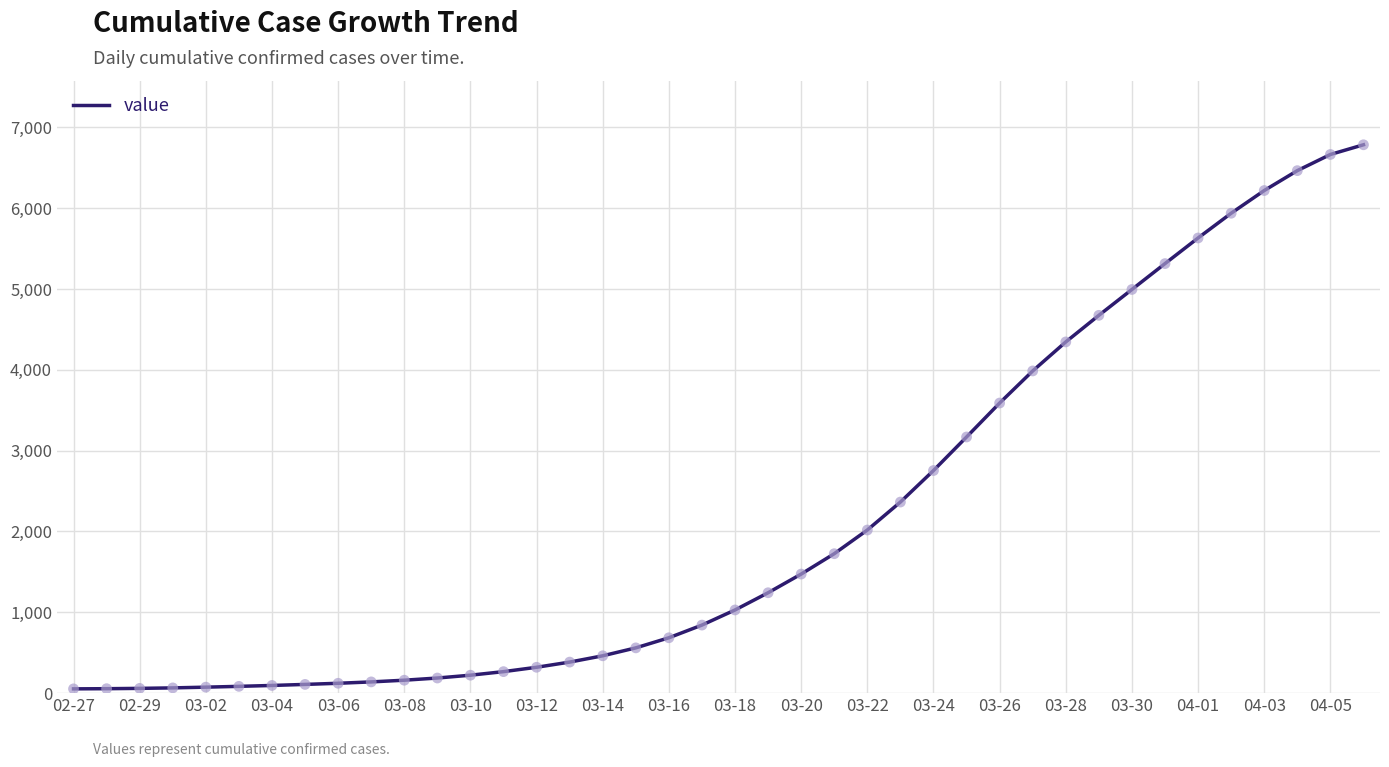

What is the difference between the maximum and minimum values?

6731